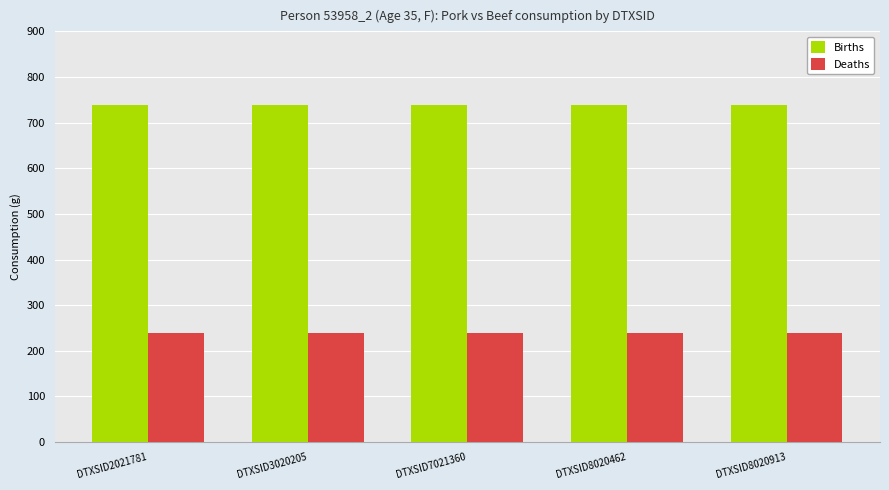

What is the highest value of the Deaths series?

238.0